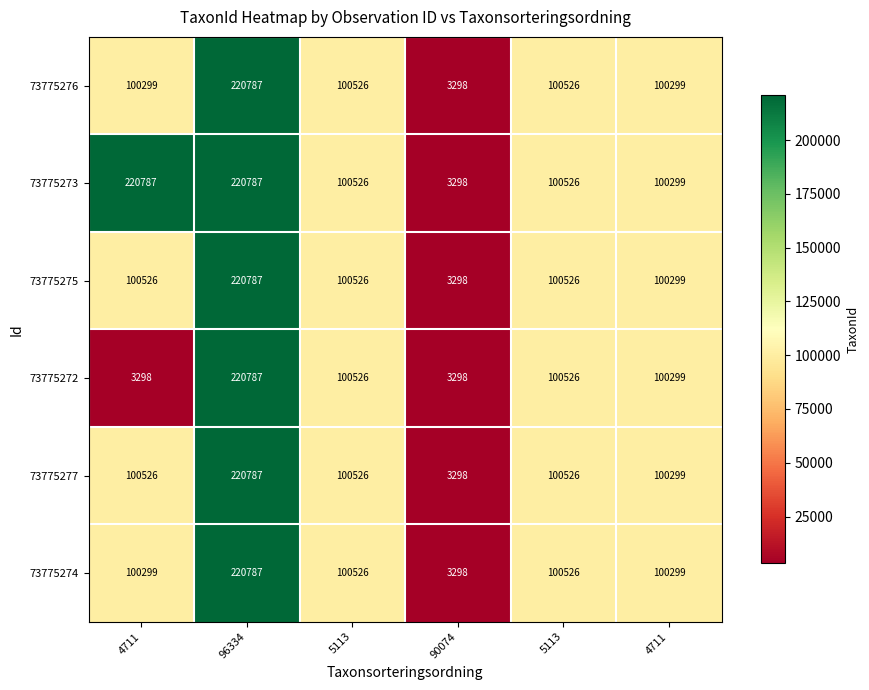

Count the number of categories in the chart.

6